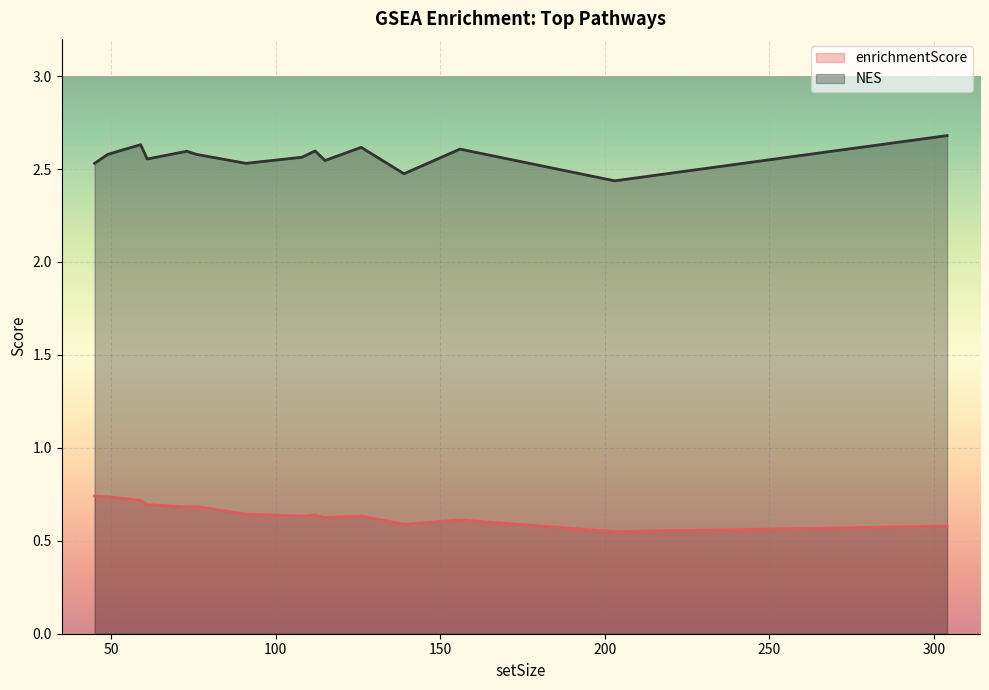

In enrichmentScore, how many points are higher than both neighbors (excluding endpoints)?

4